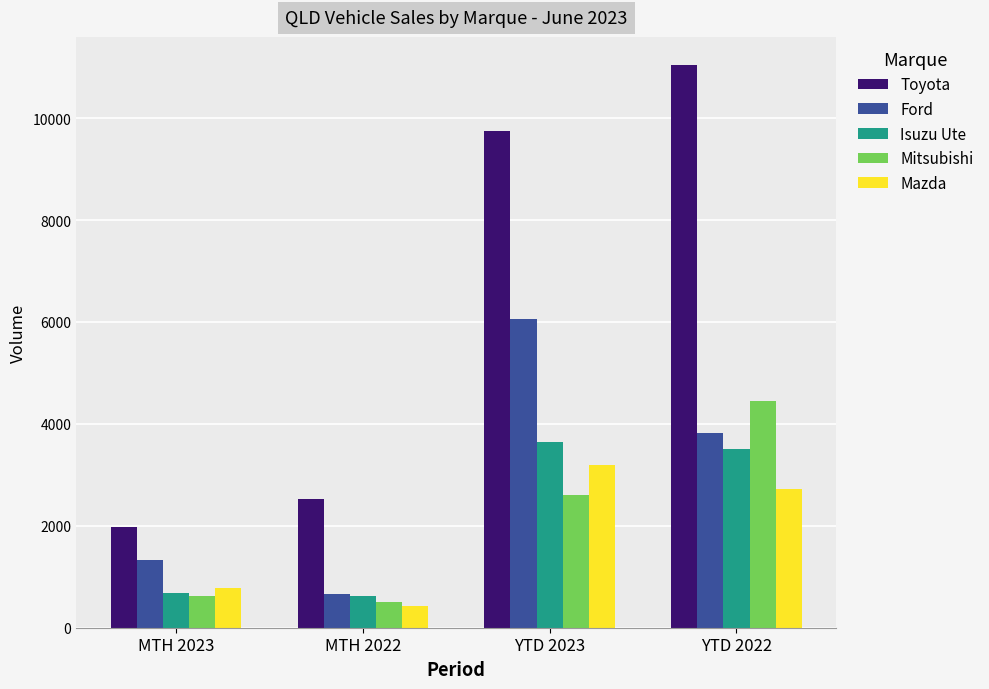

What is the total value across all series at MTH 2022?

4749